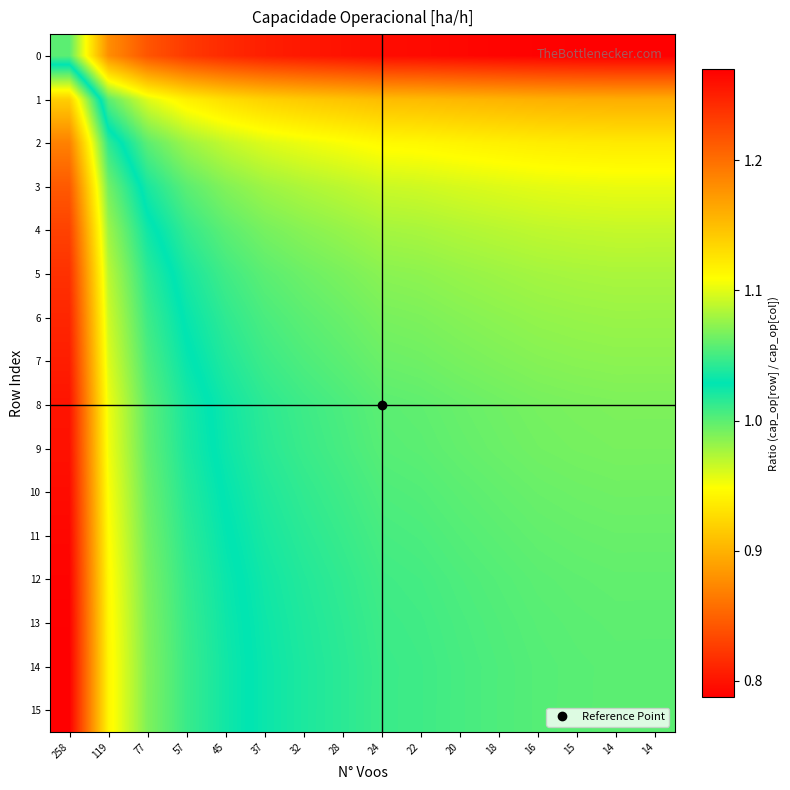

How many data points does each series have?

16